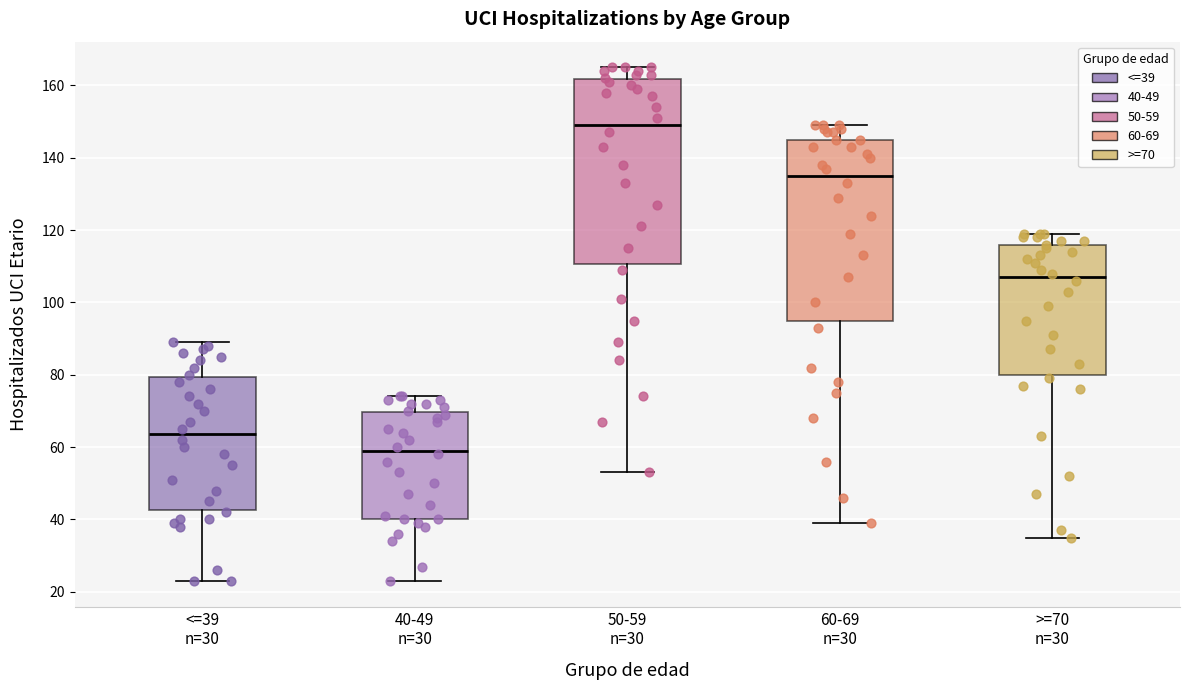

Reading left to right, read every box against the y-axis: the position of its median line, the range the box covers, and the ends of its whiskers. The values are not printed on the chart, so give them approximately, as read against the axis.

<=39 n=30: median 64, box 42 to 80, whiskers 24 to 90
40-49 n=30: median 60, box 40 to 70, whiskers 24 to 74
50-59 n=30: median 150, box 110 to 162, whiskers 54 to 166
60-69 n=30: median 136, box 94 to 146, whiskers 40 to 150
>=70 n=30: median 108, box 80 to 116, whiskers 36 to 120